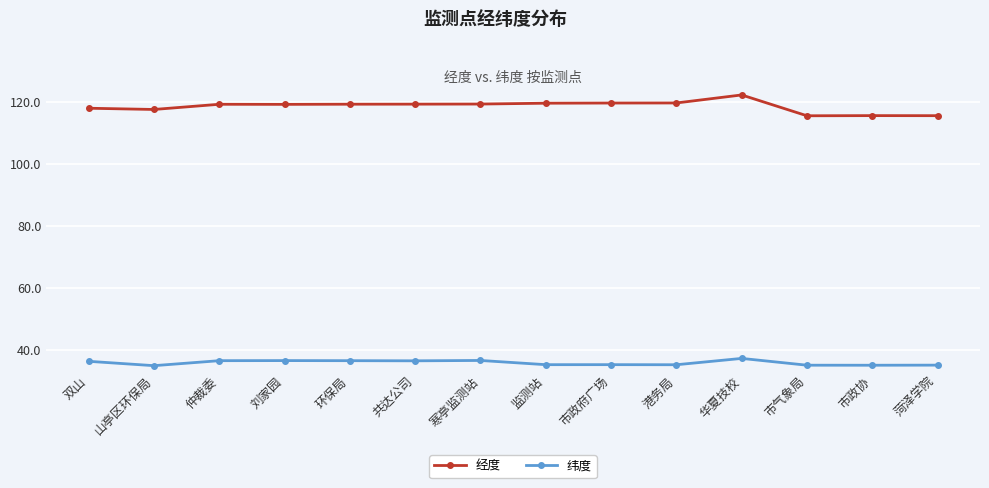

What is the highest value of the 经度 series?

122.1